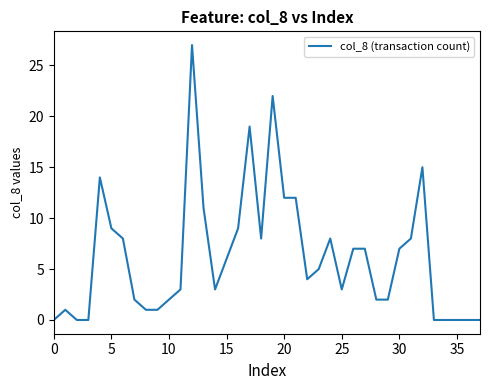

True or false: the data shows 0 at 35.

True